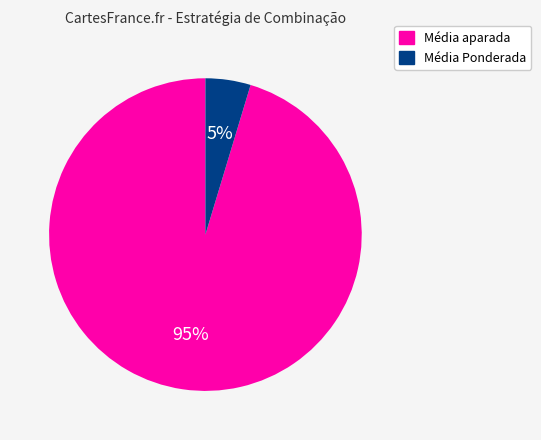

The Média Ponderada slice represents 5% of the pie. True or false?

True